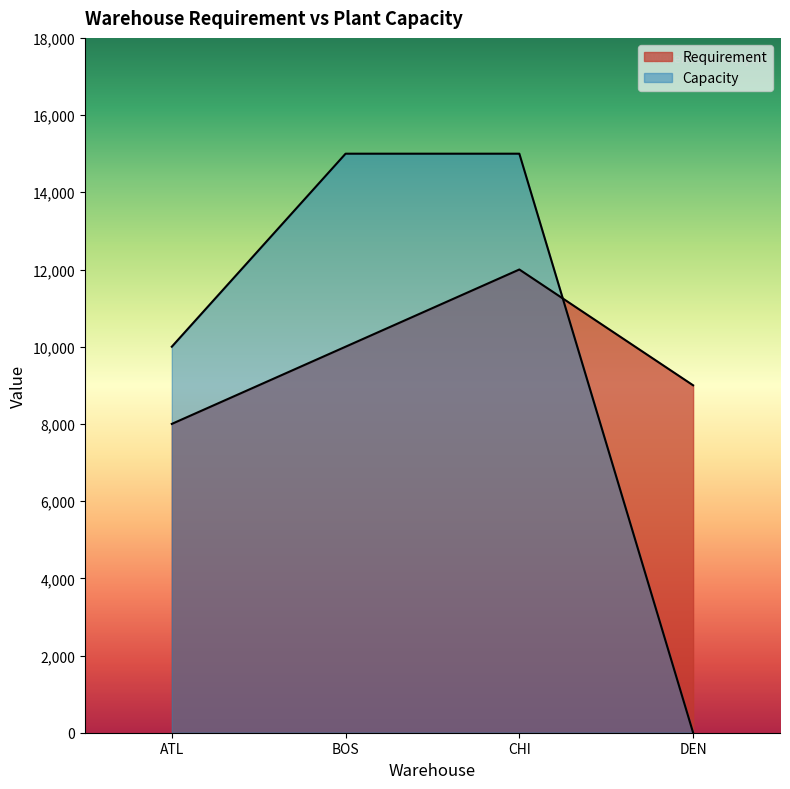

Between BOS and DEN, which series saw the biggest shift?

Capacity